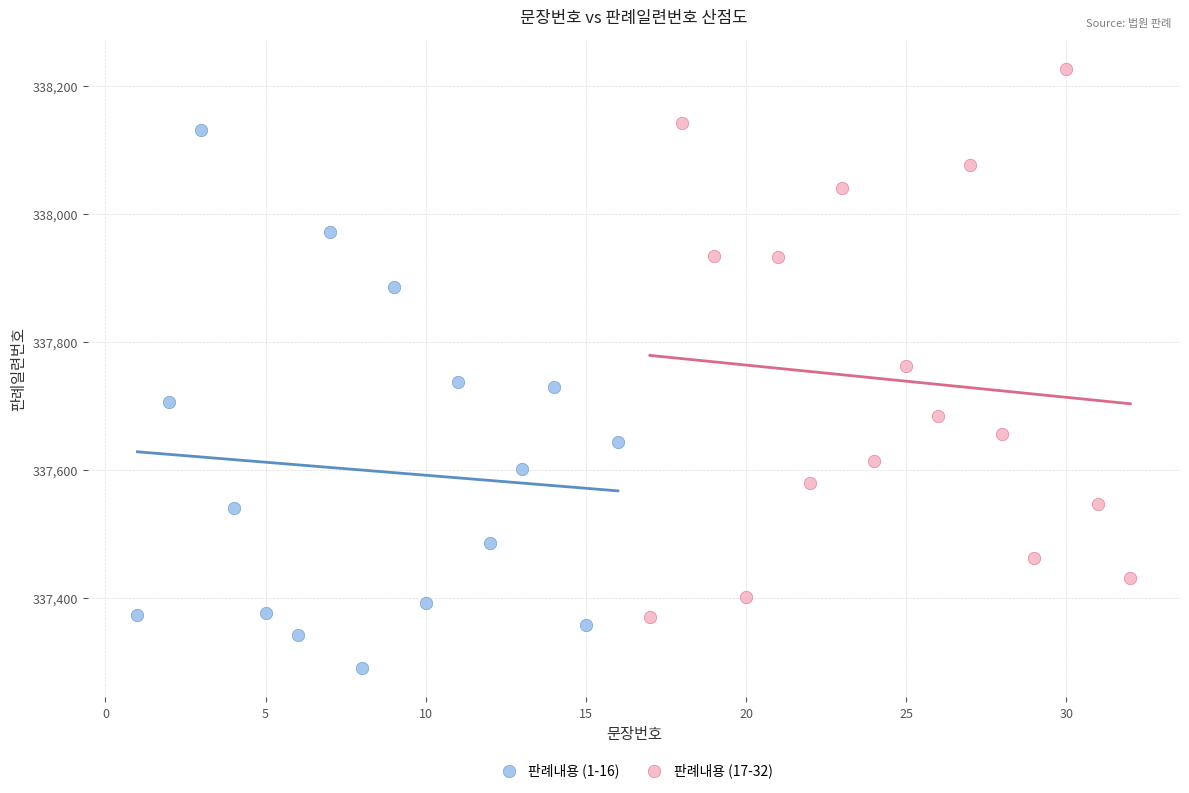

Which series contains the lowest Y value?

판례내용 (1-16)